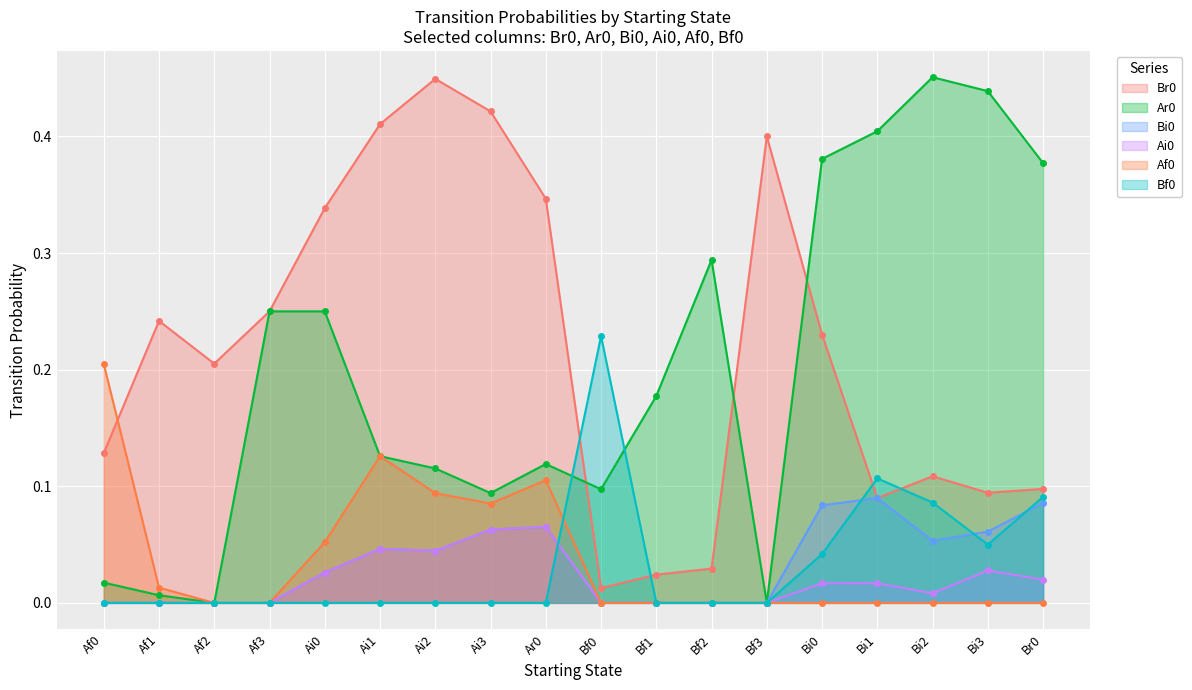

Rank the series at Bf1 from lowest to highest value.

Bi0, Ai0, Af0, Bf0, Br0, Ar0